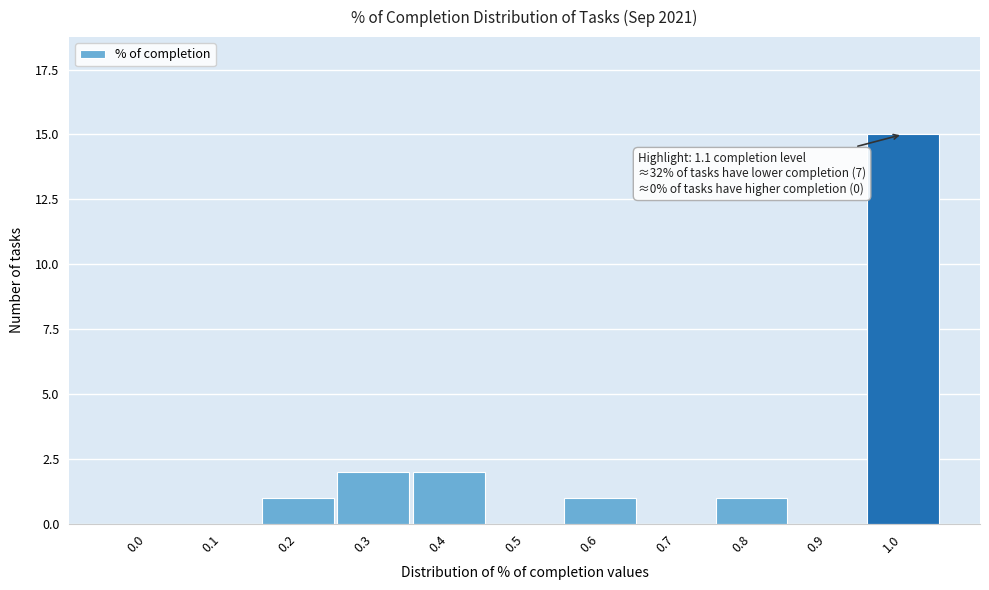

Reading right to left, what are all the values shown in this chart?

1.0=15	0.9=0	0.8=1	0.7=0	0.6=1	0.5=0	0.4=2	0.3=2	0.2=1	0.1=0	0.0=0